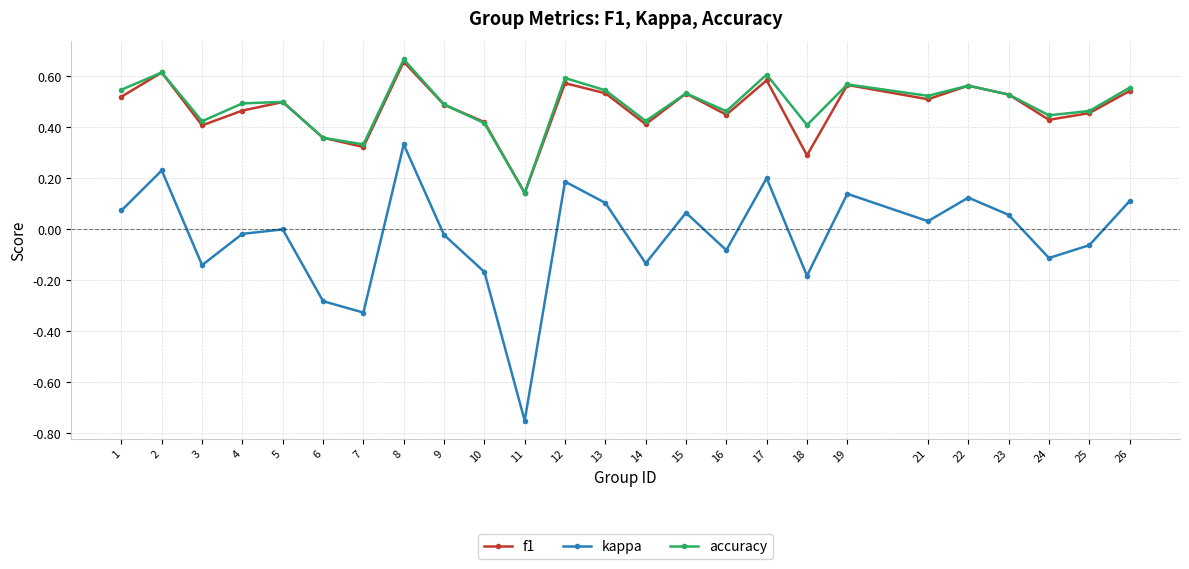

At which category does kappa reach its first local valley?

3